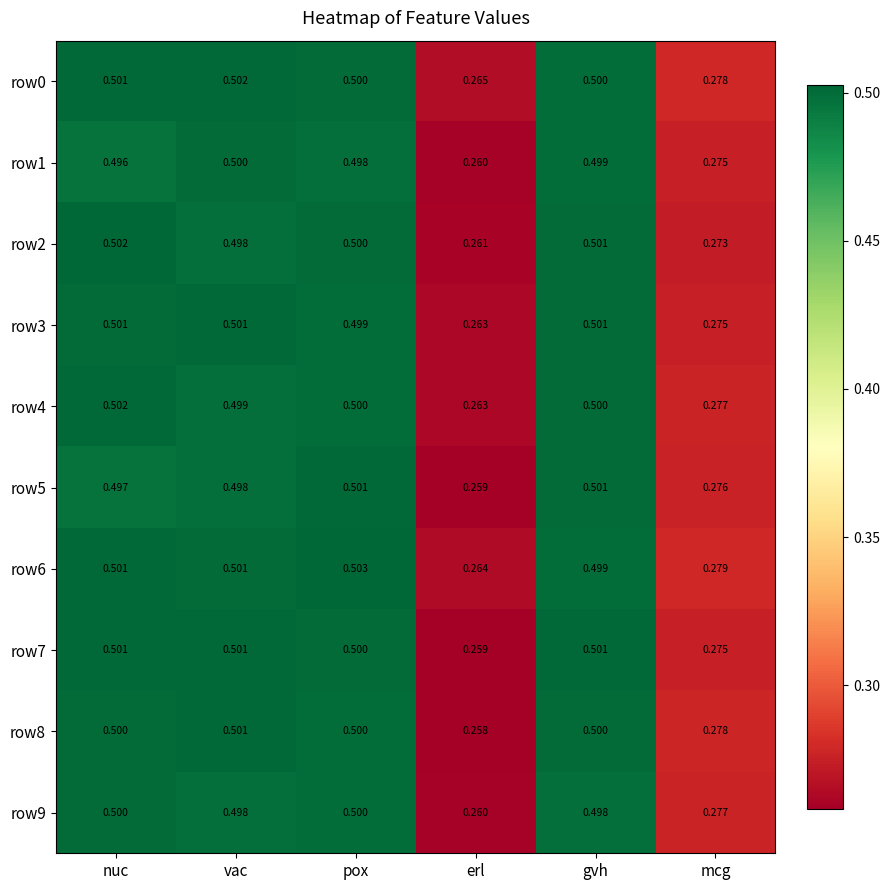

Is the value of row2 at pox greater than the value of row7 at mcg?

Yes